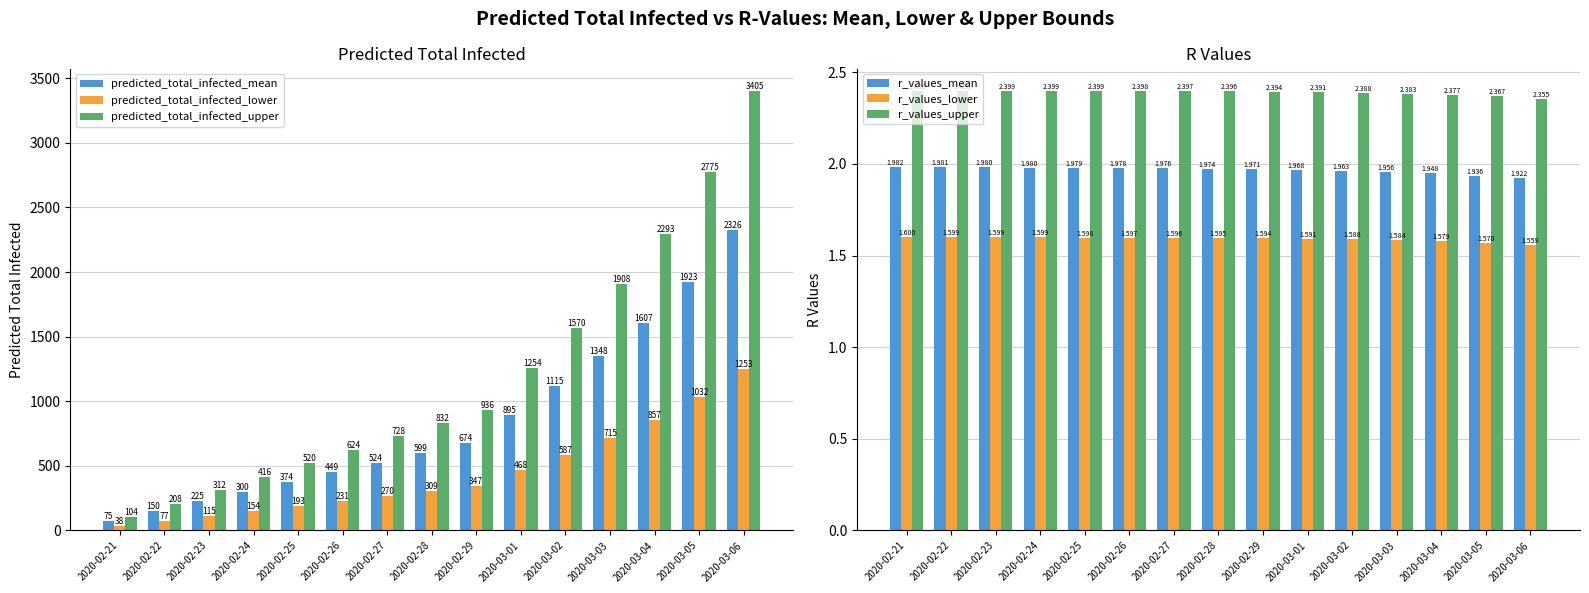

Reading left to right, extract all data points from this chart.

predicted_total_infected_mean: 2020-02-21=75.0	2020-02-22=150.0	2020-02-23=225.0	2020-02-24=300.0	2020-02-25=374.0	2020-02-26=449.0	2020-02-27=524.0	2020-02-28=599.0	2020-02-29=674.0	2020-03-01=895.0	2020-03-02=1115.0	2020-03-03=1348.0	2020-03-04=1607.0	2020-03-05=1923.0	2020-03-06=2326.0
predicted_total_infected_lower: 2020-02-21=38.0	2020-02-22=77.0	2020-02-23=115.0	2020-02-24=154.0	2020-02-25=193.0	2020-02-26=231.0	2020-02-27=270.0	2020-02-28=309.0	2020-02-29=347.0	2020-03-01=468.0	2020-03-02=587.0	2020-03-03=715.0	2020-03-04=857.0	2020-03-05=1032.0	2020-03-06=1253.0
predicted_total_infected_upper: 2020-02-21=104.0	2020-02-22=208.0	2020-02-23=312.0	2020-02-24=416.0	2020-02-25=520.0	2020-02-26=624.0	2020-02-27=728.0	2020-02-28=832.0	2020-02-29=936.0	2020-03-01=1254.0	2020-03-02=1570.0	2020-03-03=1908.0	2020-03-04=2293.0	2020-03-05=2775.0	2020-03-06=3405.0
r_values_mean: 2020-02-21=2.0	2020-02-22=2.0	2020-02-23=2.0	2020-02-24=2.0	2020-02-25=2.0	2020-02-26=2.0	2020-02-27=2.0	2020-02-28=2.0	2020-02-29=2.0	2020-03-01=2.0	2020-03-02=2.0	2020-03-03=2.0	2020-03-04=1.9	2020-03-05=1.9	2020-03-06=1.9
r_values_lower: 2020-02-21=1.6	2020-02-22=1.6	2020-02-23=1.6	2020-02-24=1.6	2020-02-25=1.6	2020-02-26=1.6	2020-02-27=1.6	2020-02-28=1.6	2020-02-29=1.6	2020-03-01=1.6	2020-03-02=1.6	2020-03-03=1.6	2020-03-04=1.6	2020-03-05=1.6	2020-03-06=1.6
r_values_upper: 2020-02-21=2.4	2020-02-22=2.4	2020-02-23=2.4	2020-02-24=2.4	2020-02-25=2.4	2020-02-26=2.4	2020-02-27=2.4	2020-02-28=2.4	2020-02-29=2.4	2020-03-01=2.4	2020-03-02=2.4	2020-03-03=2.4	2020-03-04=2.4	2020-03-05=2.4	2020-03-06=2.4